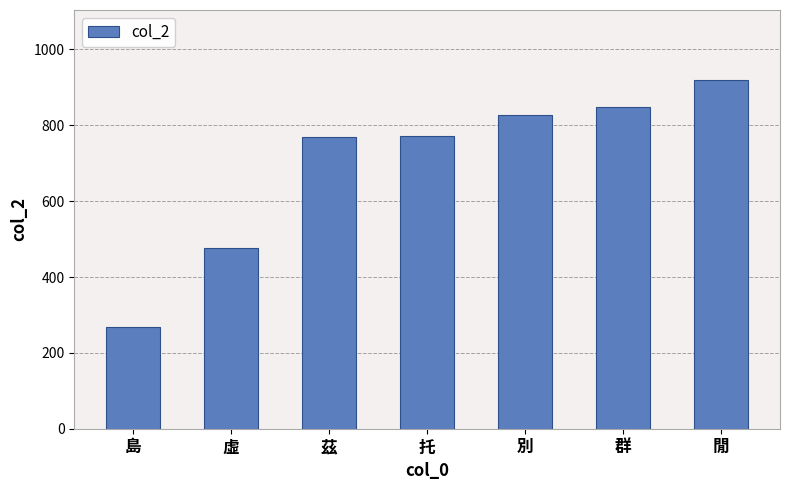

What is the sum of all values?

4878